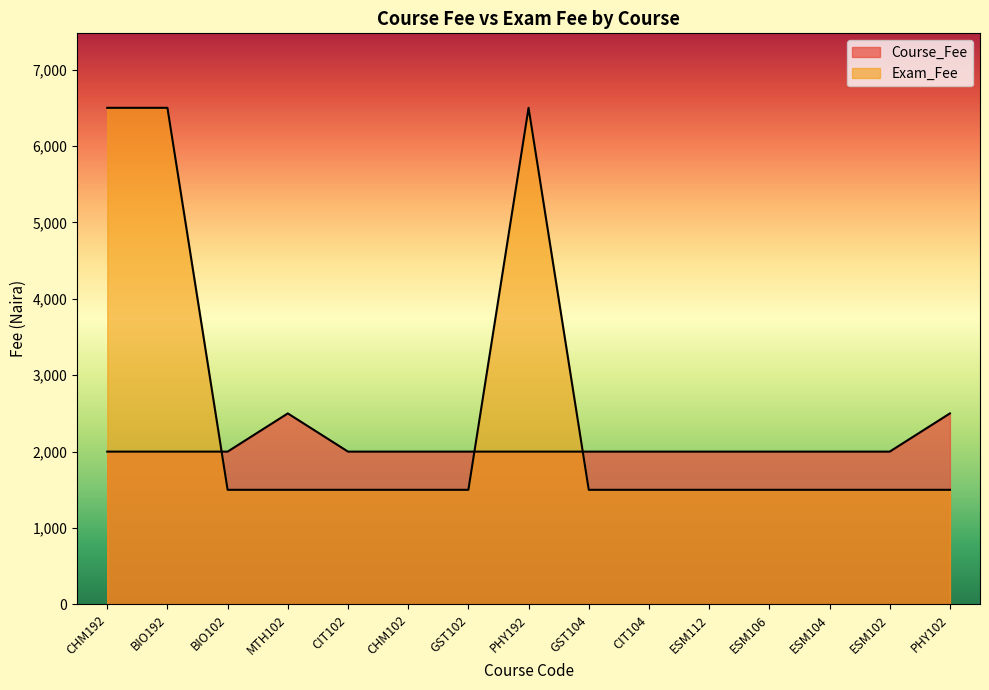

What is the value of the Exam_Fee point at the 4th from the left?

1500